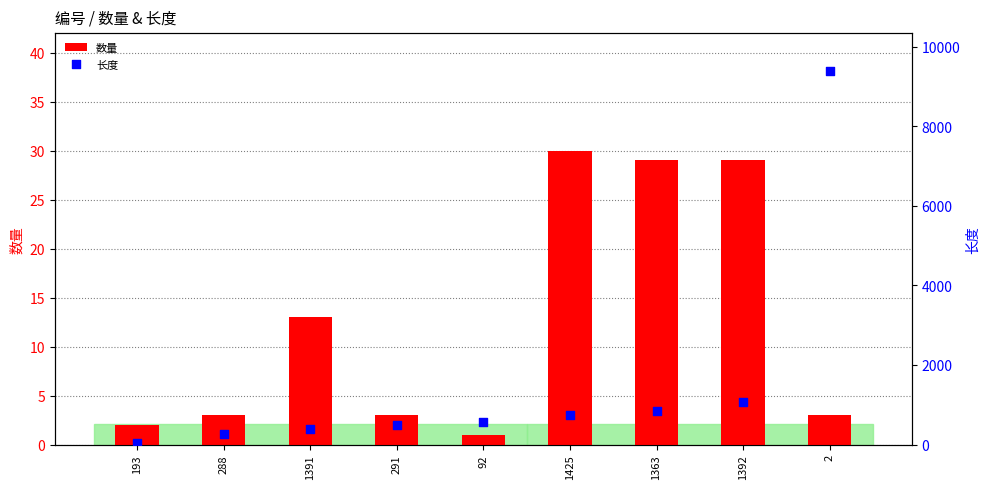

At which category is the sum across all series the highest?

2